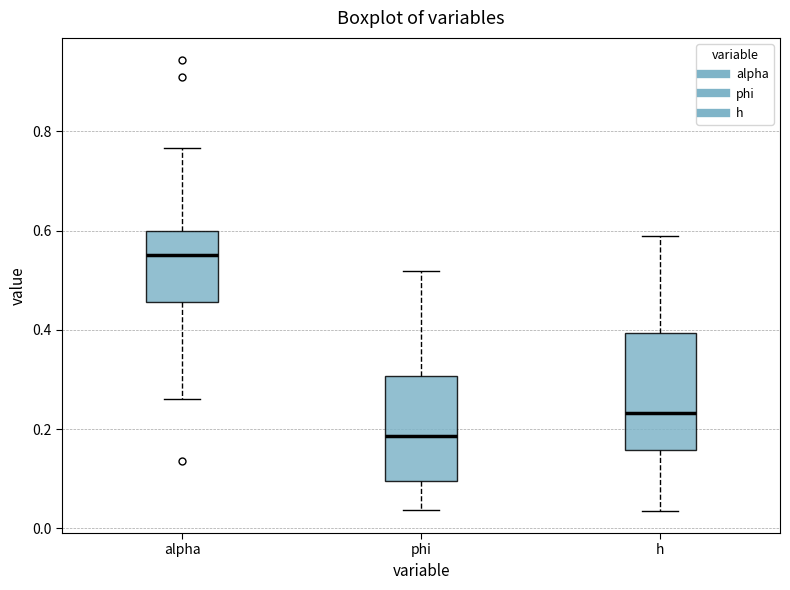

Where does the lower whisker of the box for h end on the y-axis? The values are not printed on the chart, so give them approximately, as read against the axis.

0.04